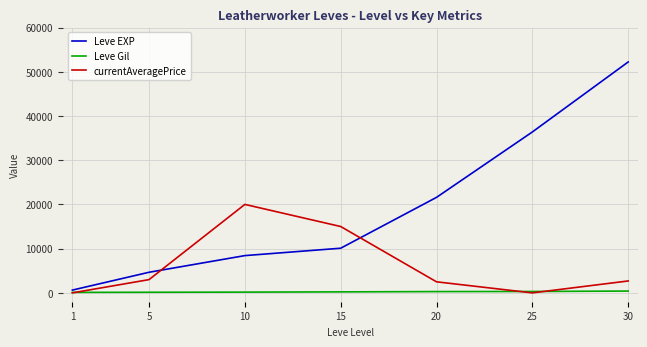

In currentAveragePrice, how many points are lower than both neighbors (excluding endpoints)?

1